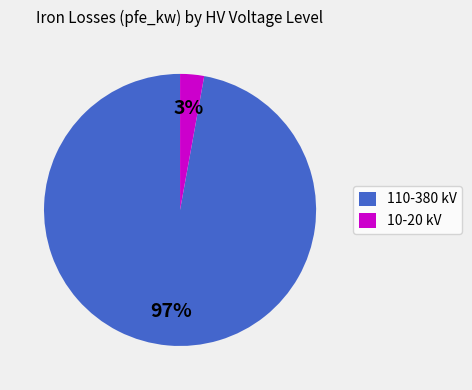

Rank the categories by value from highest to lowest.

110-380 kV, 10-20 kV